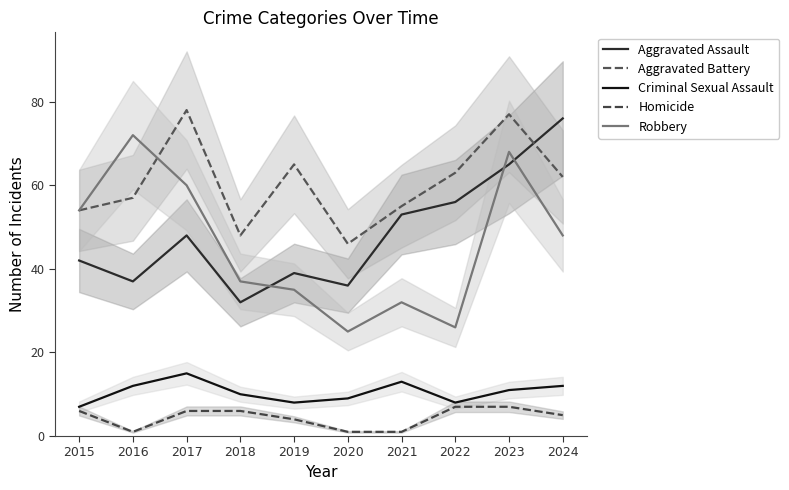

What is the difference between the maximum and second lowest values in the Aggravated Assault series?

40